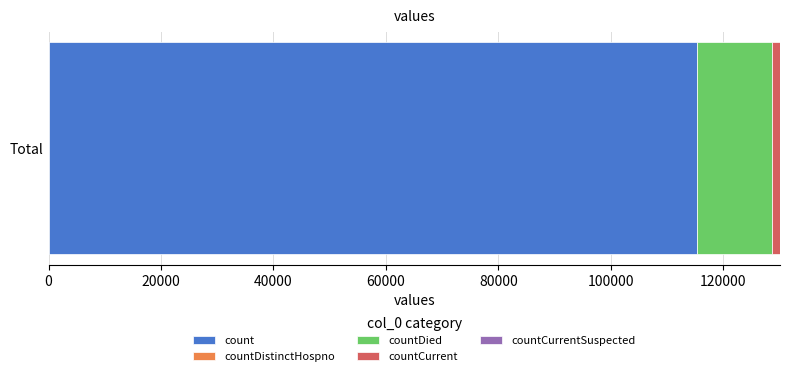

The count series shows 115379 at Total. True or false?

True